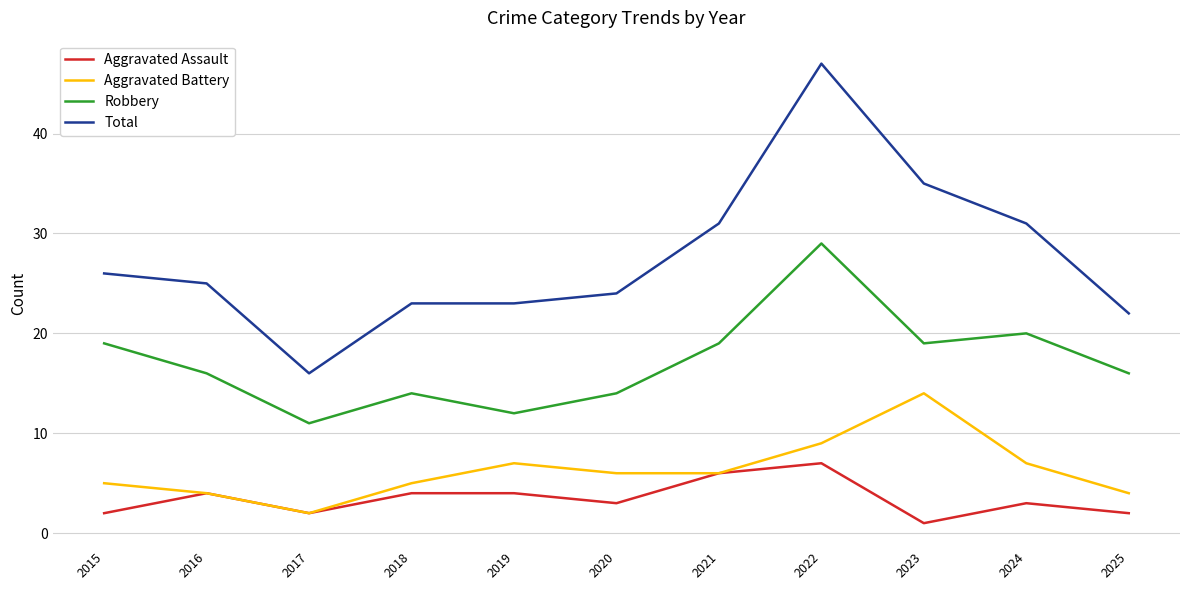

Which category has the highest value in the Aggravated Battery series?

2023